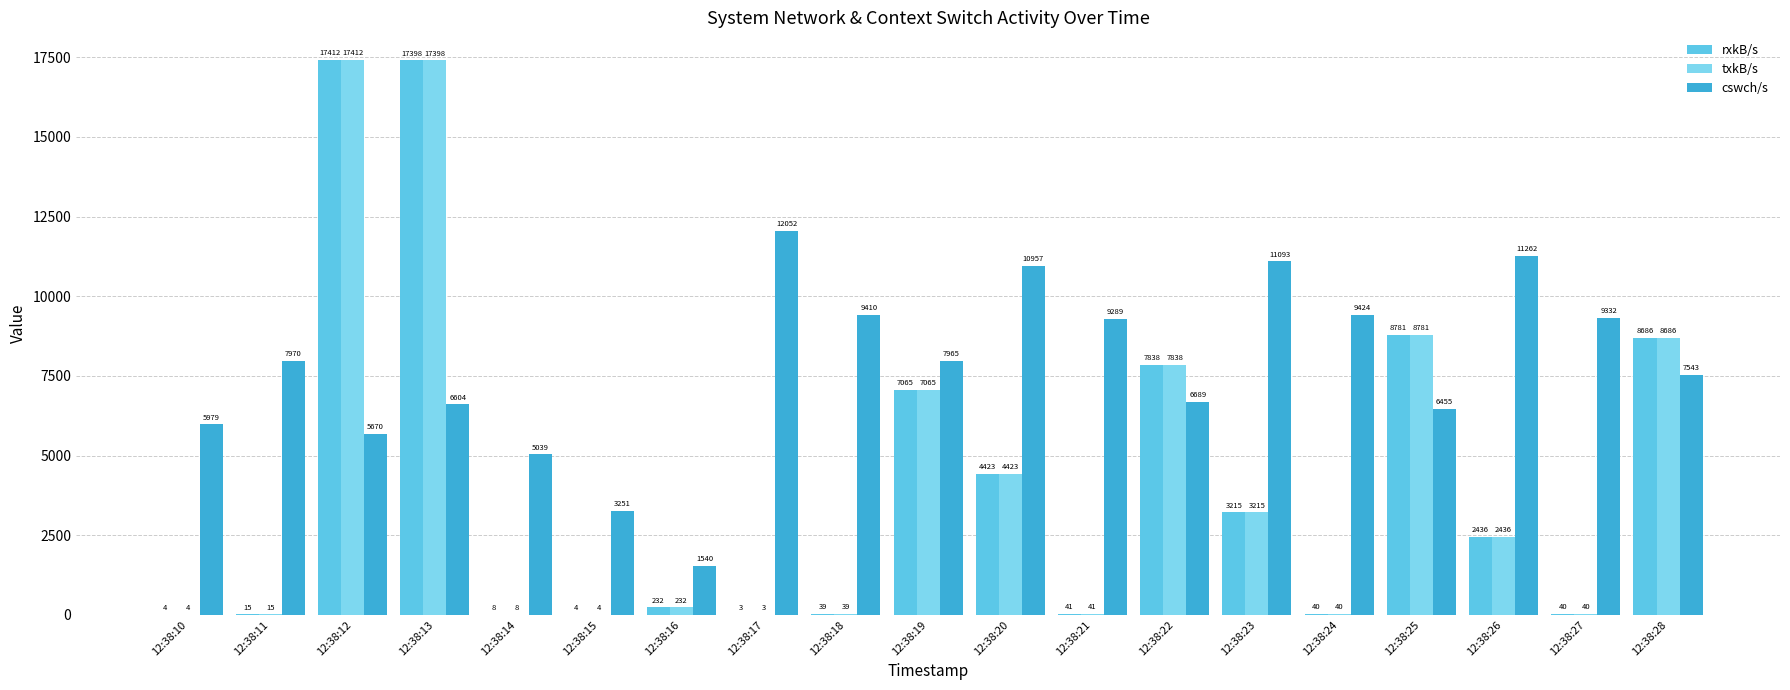

How many values in the rxkB/s series exceed 232?

10